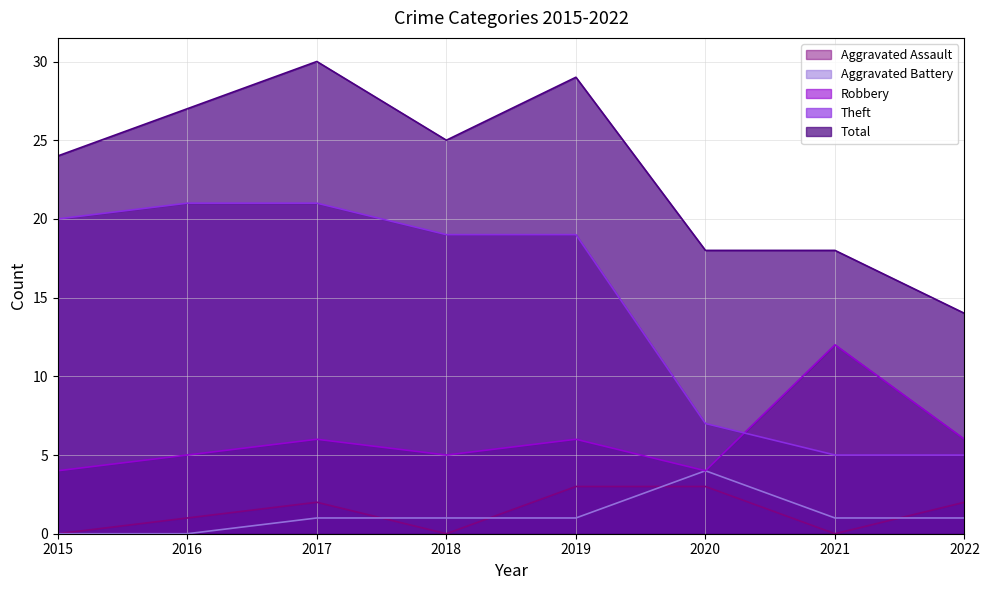

Which series changed the most between 2018 and 2021?

Theft